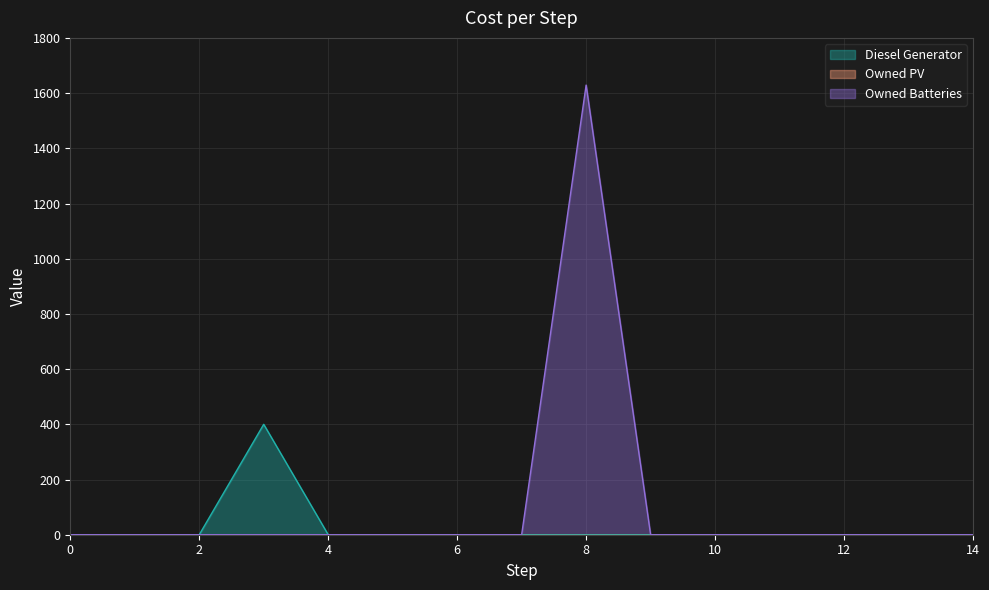

Reading left to right, transcribe all the data shown in this chart.

Diesel Generator: 0	0	0	400	0	0	0	0	0	0	0	0	0	0	0
Owned Batteries: 0	0	0	0	0	0	0	0	1629	0	0	0	0	0	0